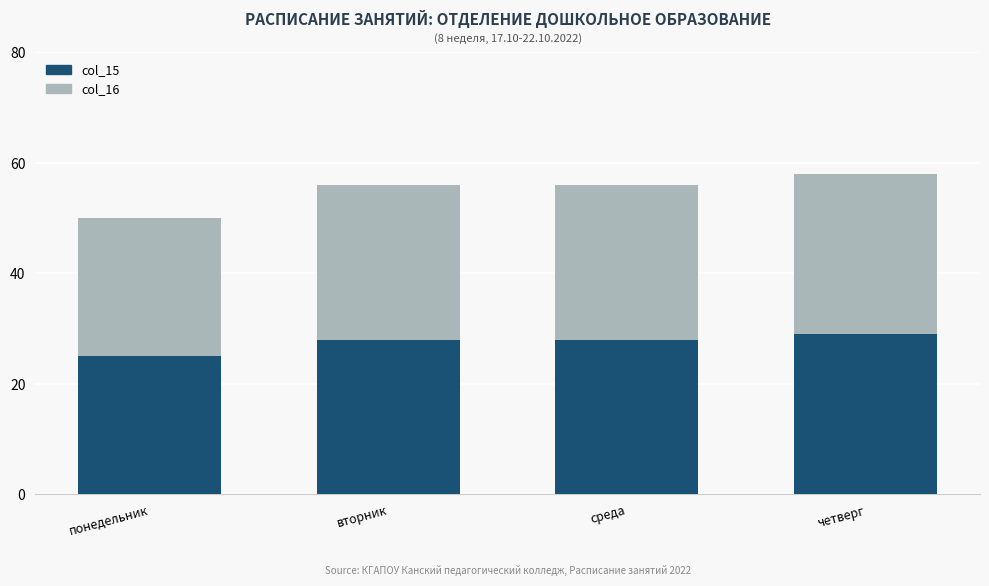

What is the total value across all series at понедельник?

50